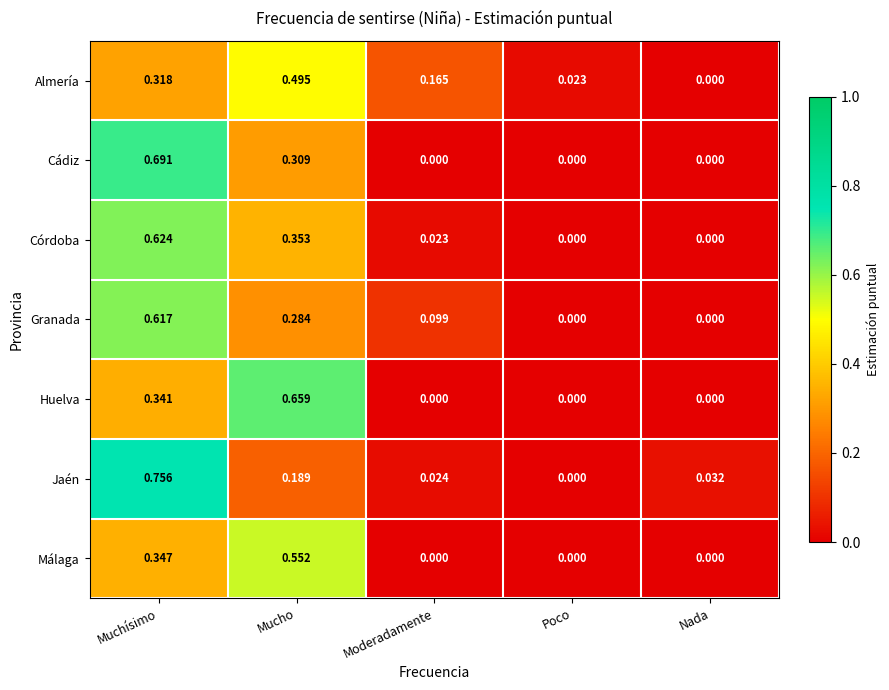

Which category has the lowest value in the Jaén series?

Poco